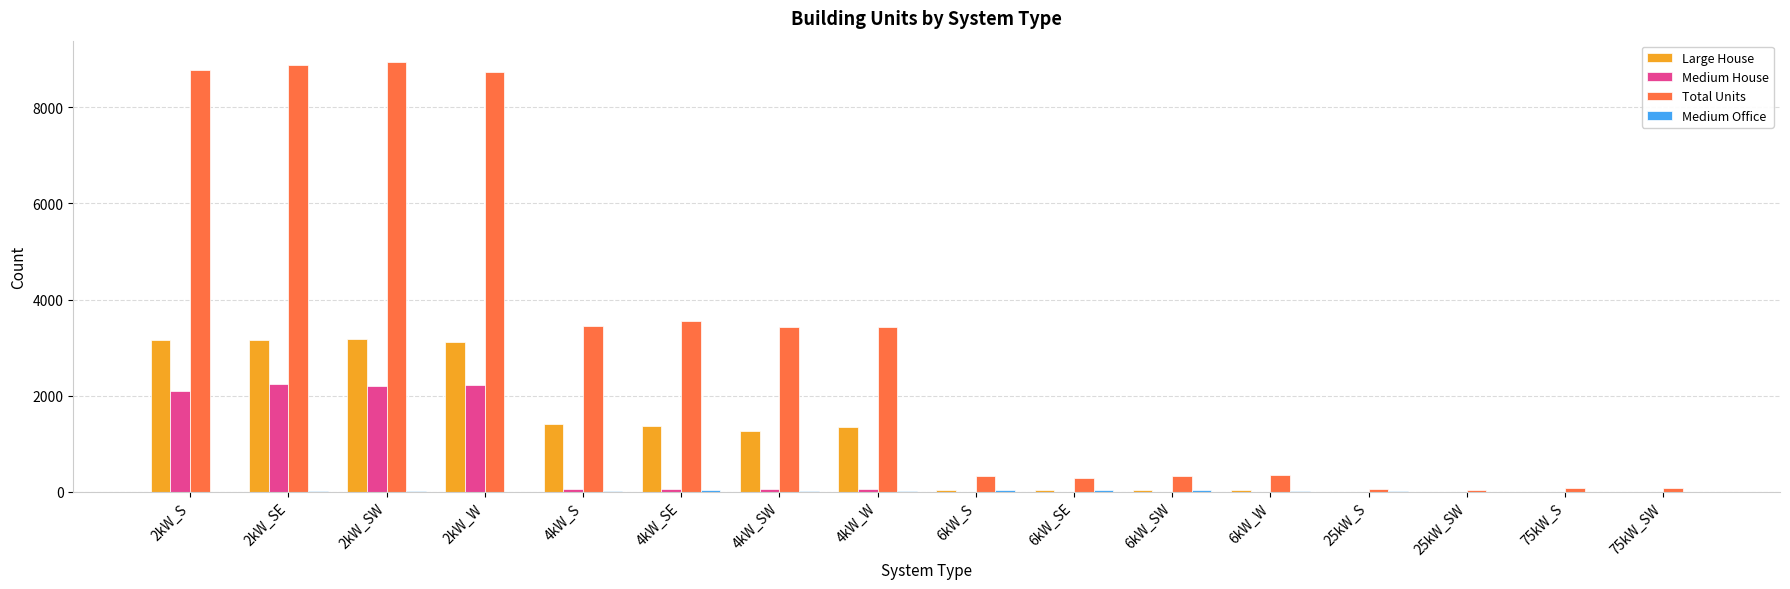

Which series changed the most between 2kW_S and 4kW_S?

Total Units